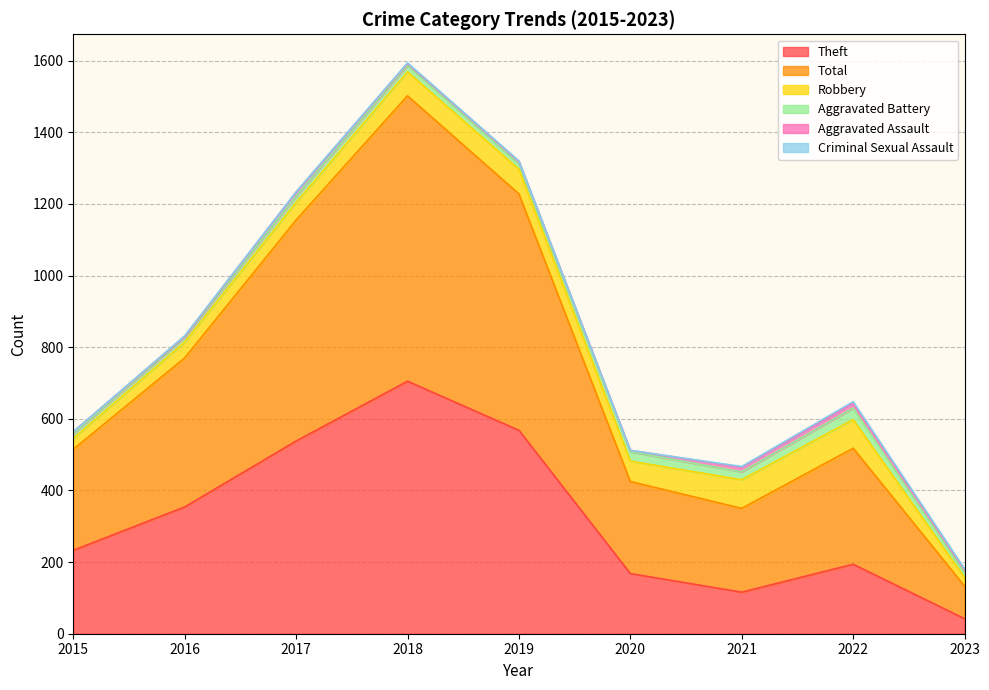

Which series has the largest total across all categories?

Total